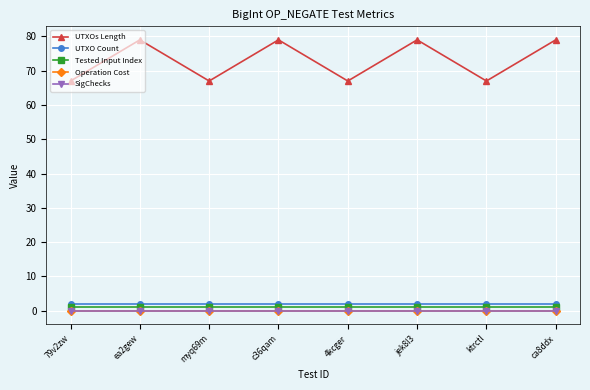

What is the spread (max minus min) of values at jek8l3?

79